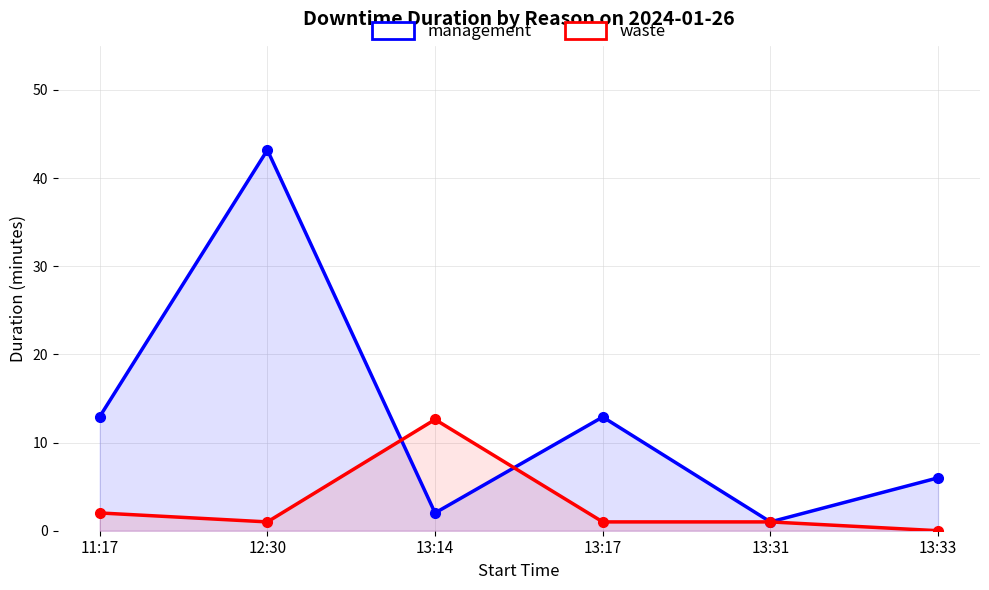

What are all the series names shown in the legend?

management, waste